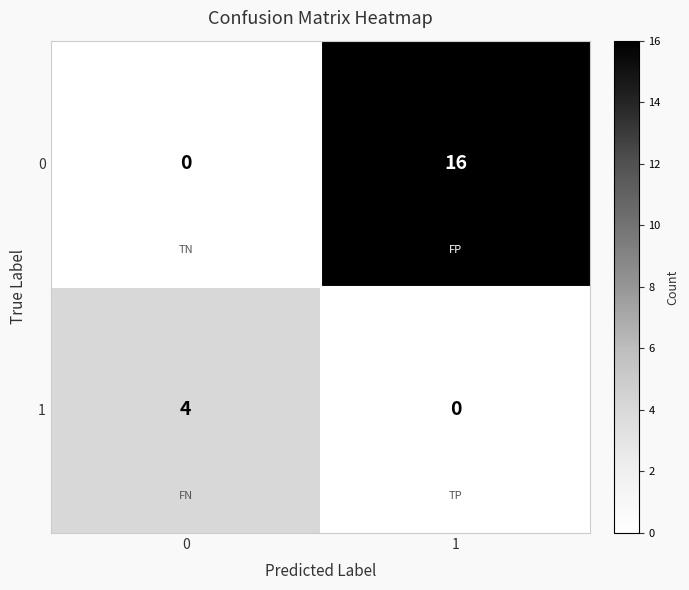

Rank the series by their maximum value, from lowest to highest.

1, 0